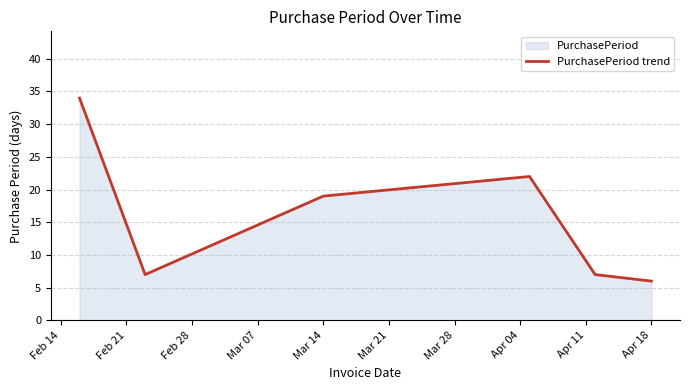

Which has a higher value, Apr 18 or Mar 14?

Mar 14